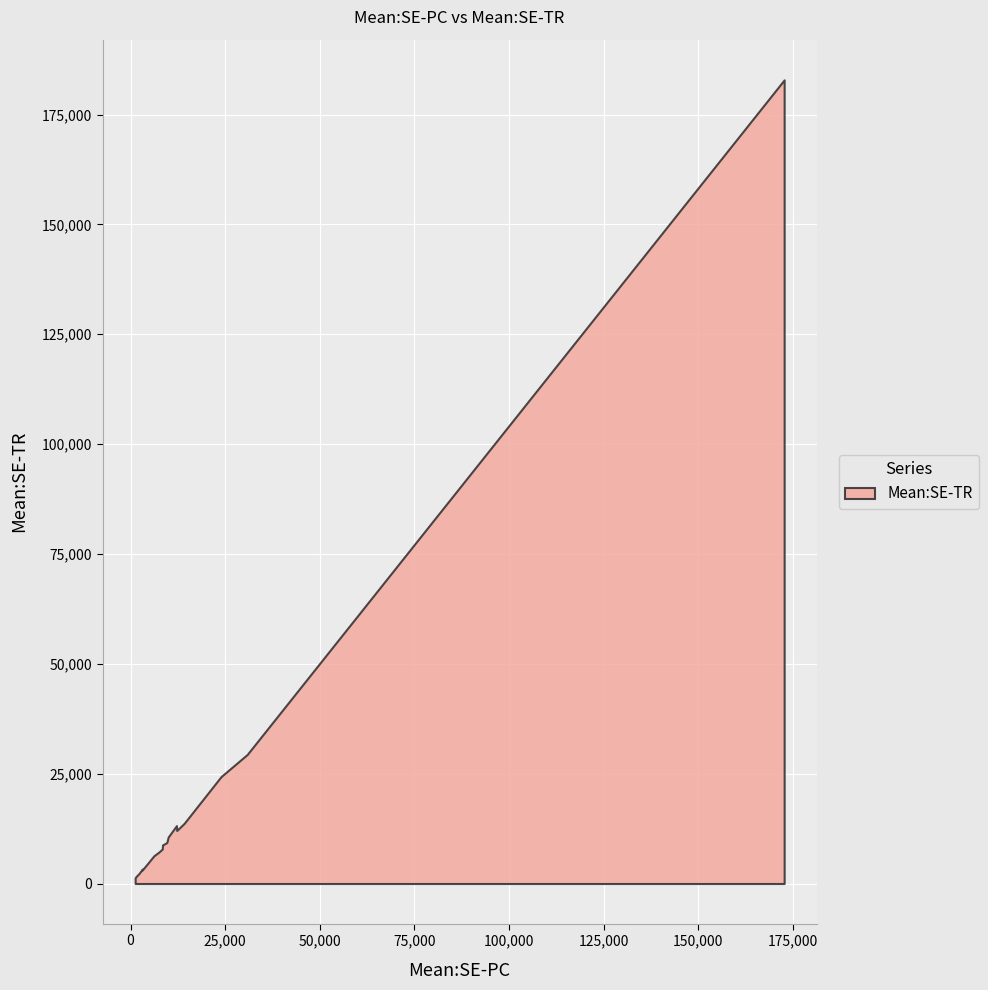

What is the average value?

18405